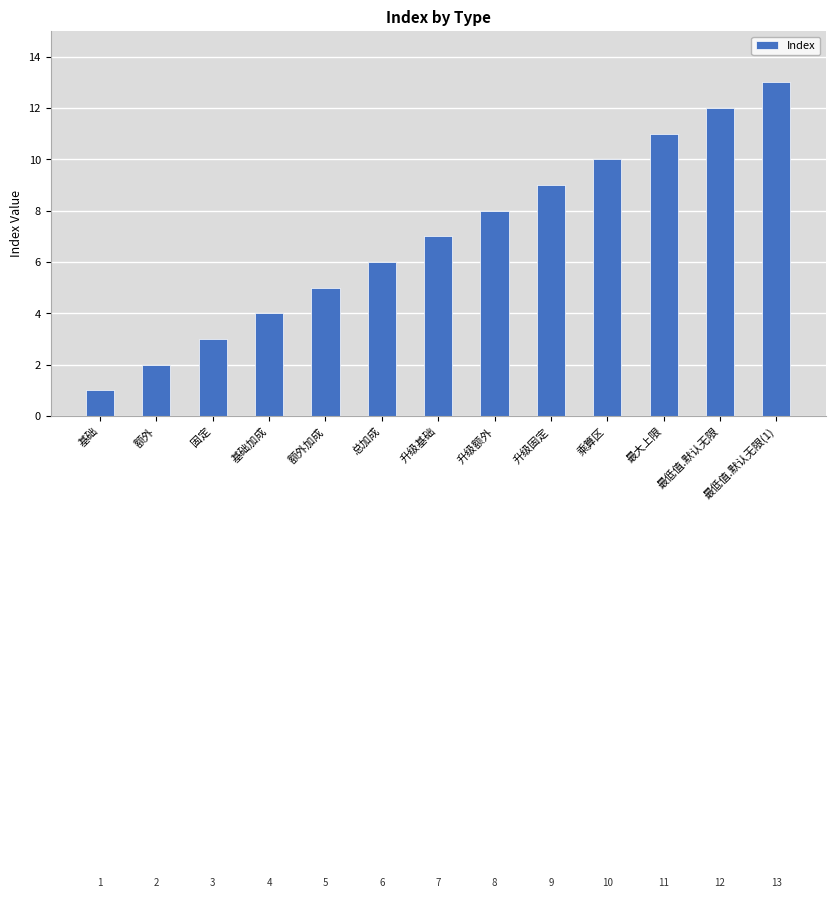

Approximately how many times larger is the value at 最大上限 compared to 升级固定?

1.2